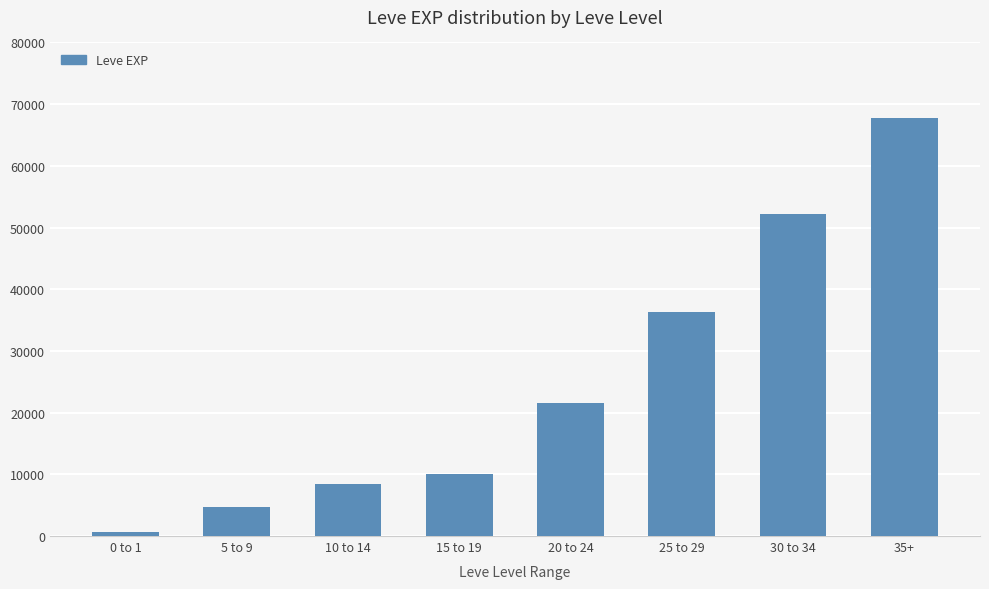

Reading left to right, what are all the values shown in this chart?

0 to 1=630	5 to 9=4660	10 to 14=8430	15 to 19=10100	20 to 24=21600	25 to 29=36390	30 to 34=52220	35+=67730